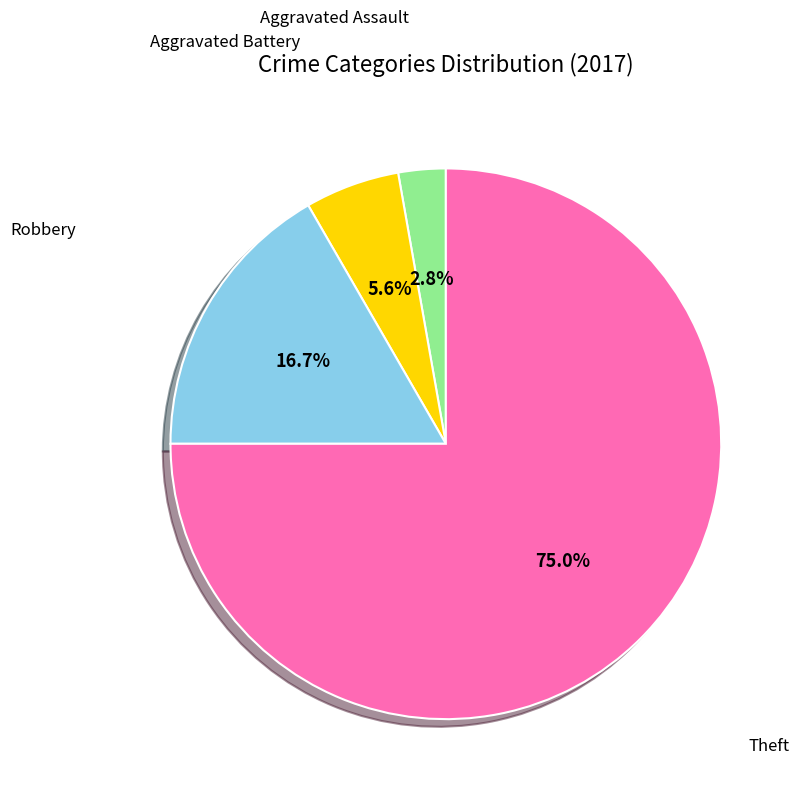

Does any single category account for the majority?

Yes